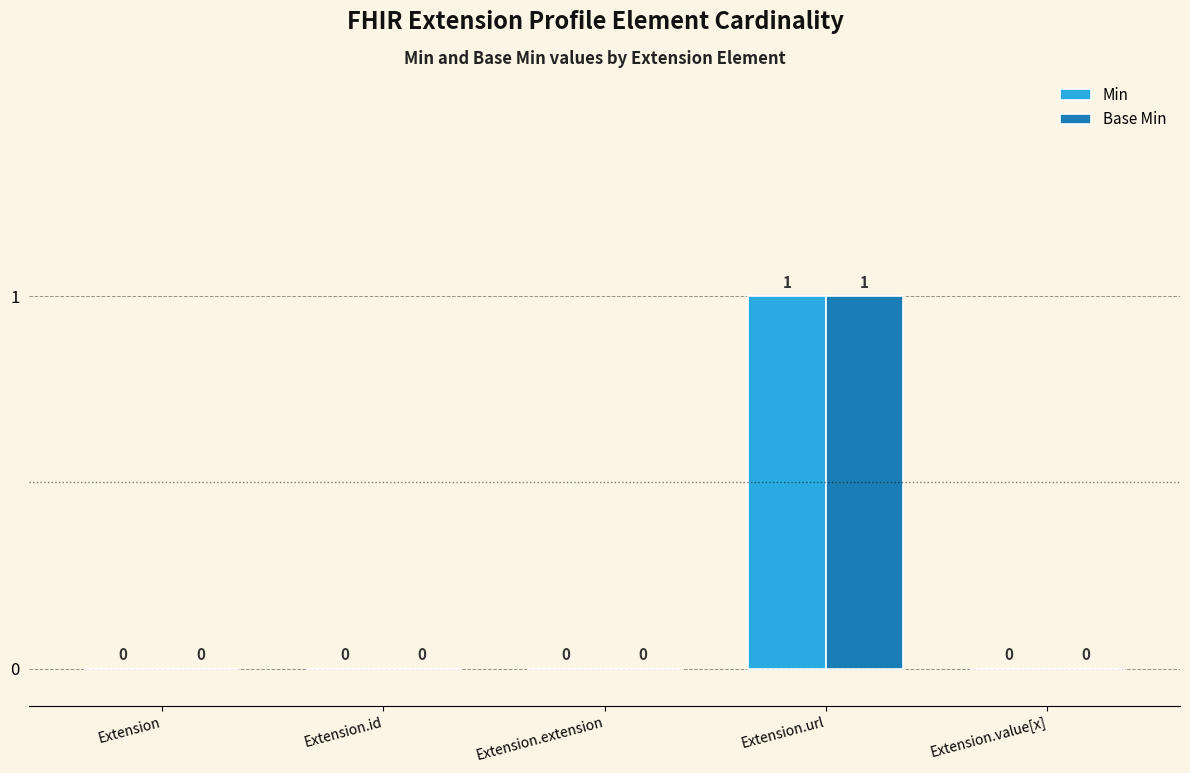

At which category is the sum across all series the highest?

Extension.url